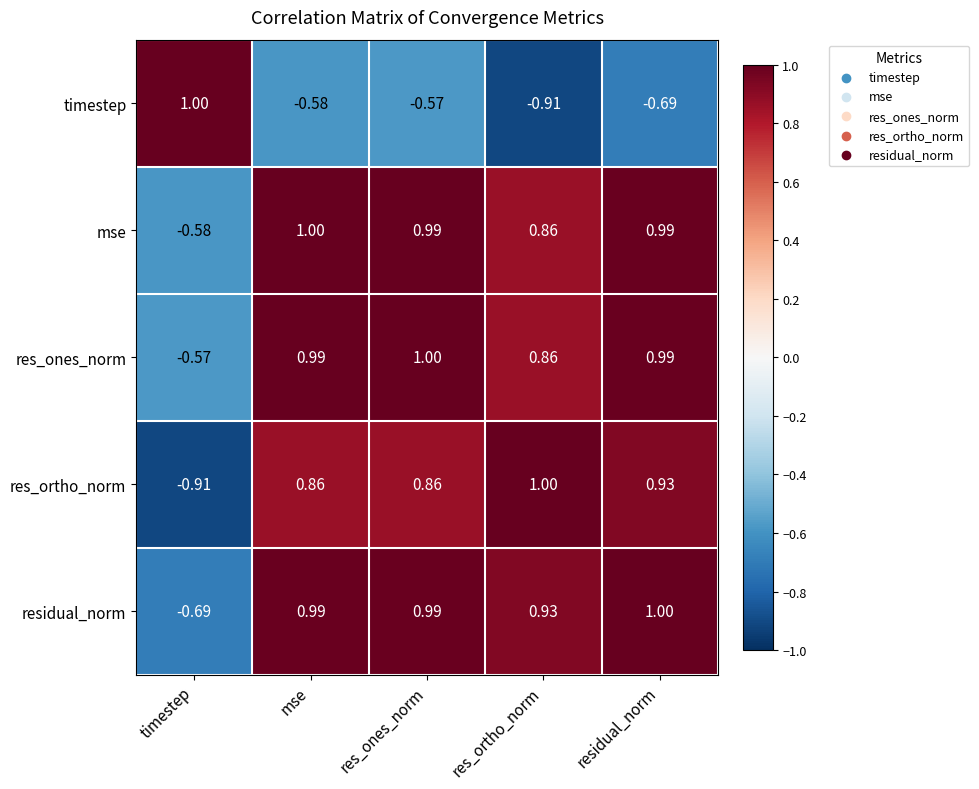

At which label is res_ones_norm closest to 0?

timestep